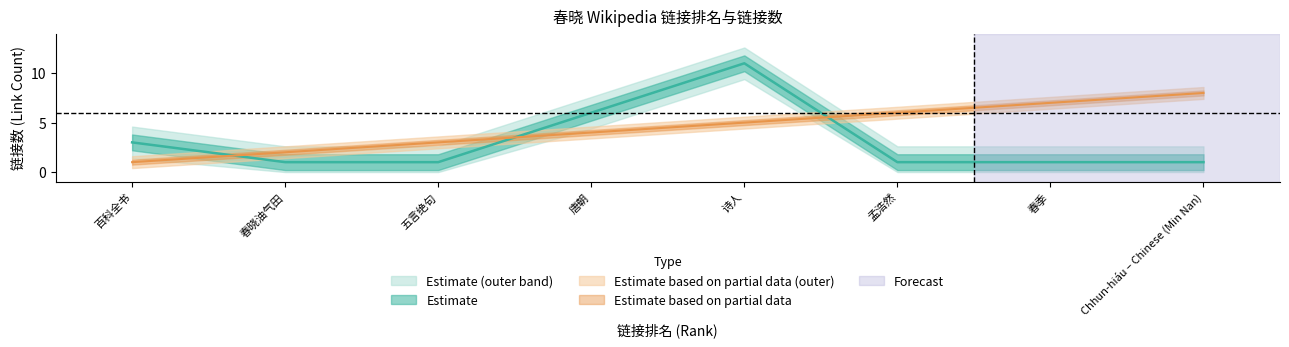

Which has a higher value, 五言绝句 or 春晓油气田?

五言绝句